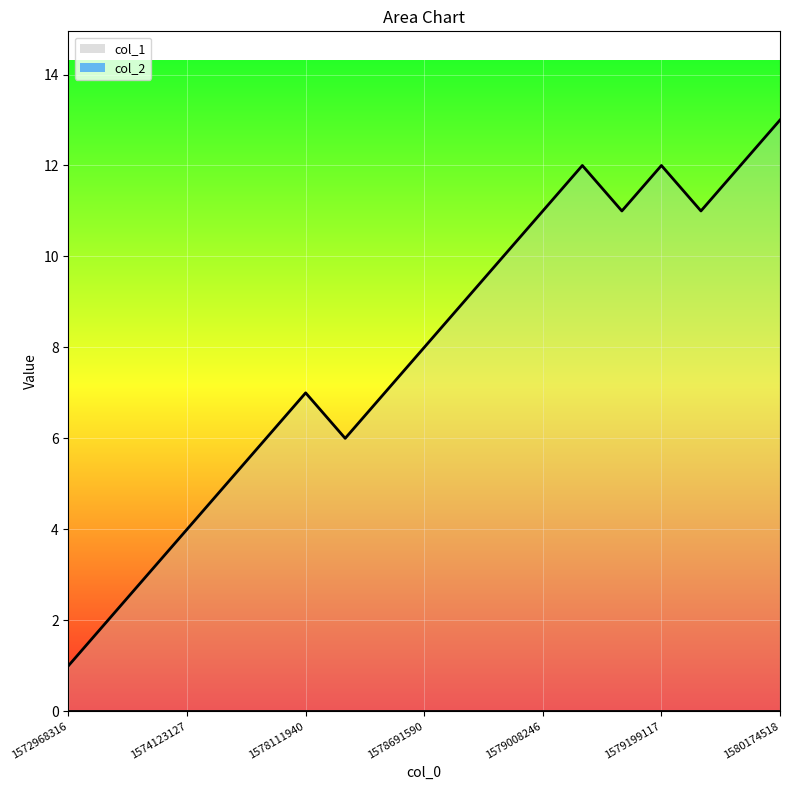

What is the value of the 15th point from the left?

11